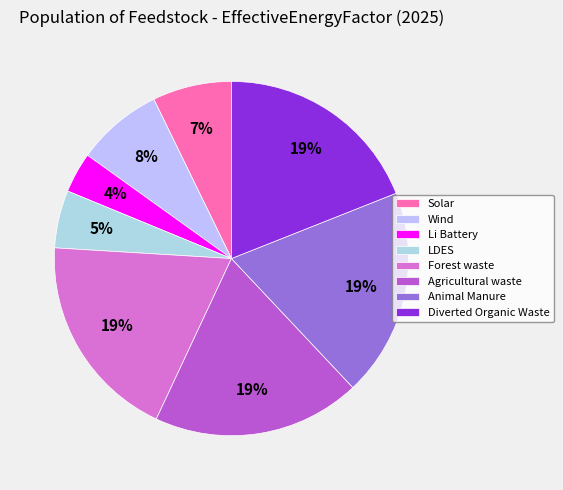

What is the largest slice in the pie chart?

Forest waste